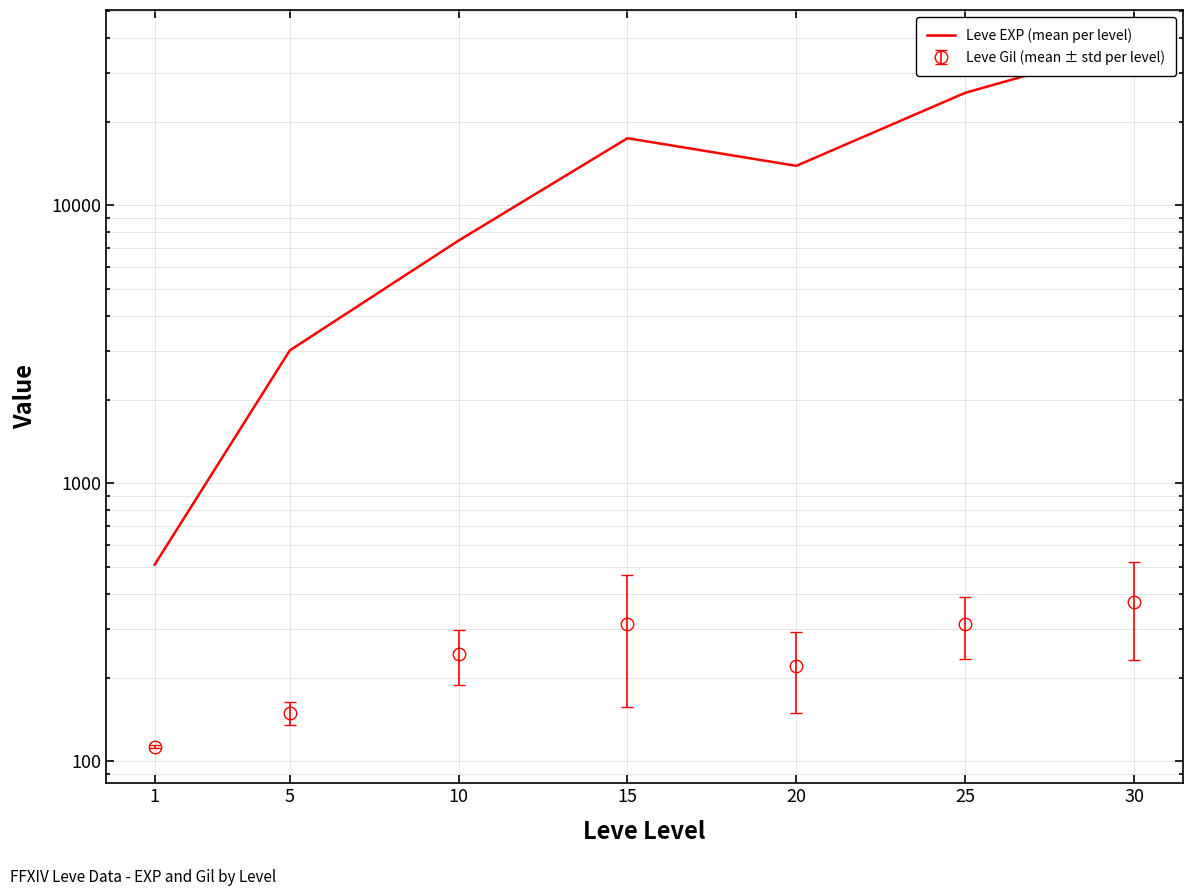

Between 15 and 1, which is larger?

15